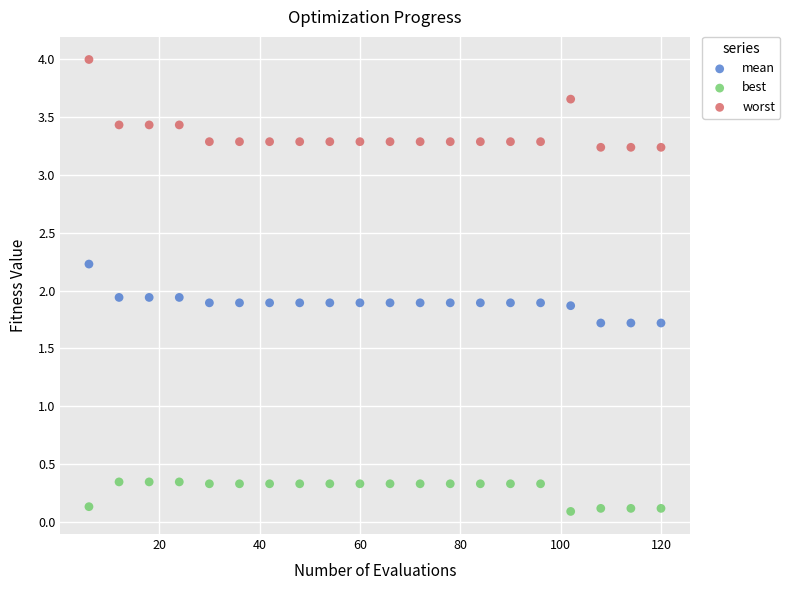

Which series has the largest Y range (max minus min)?

worst